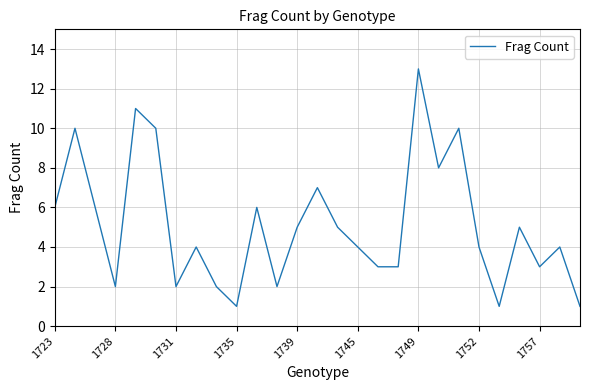

What is the minimum value shown in the chart?

1